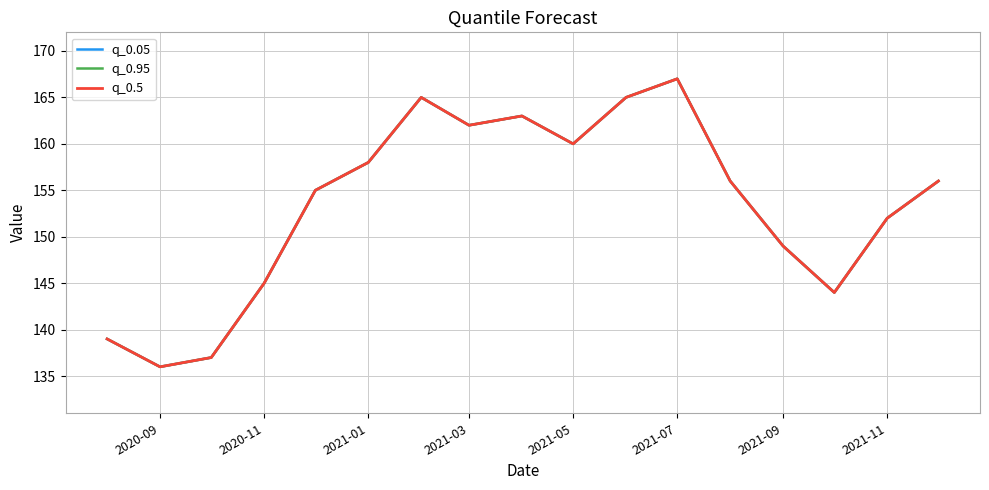

How many lines are shown in the chart?

3